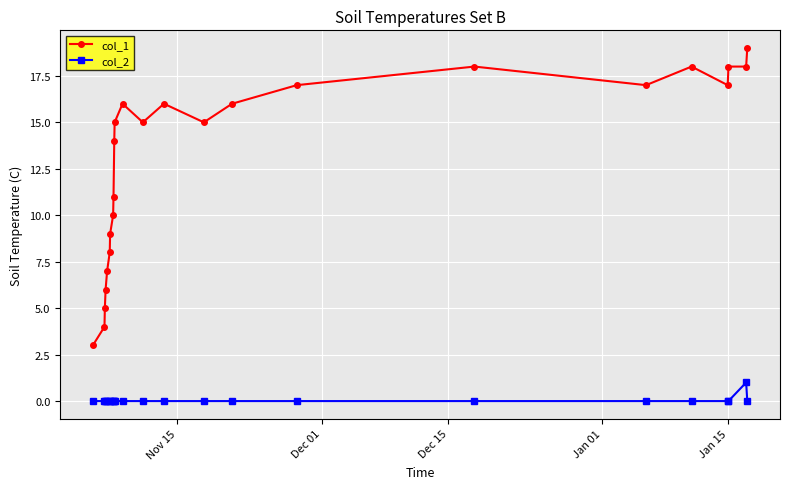

Which series has the largest total across all categories?

col_1